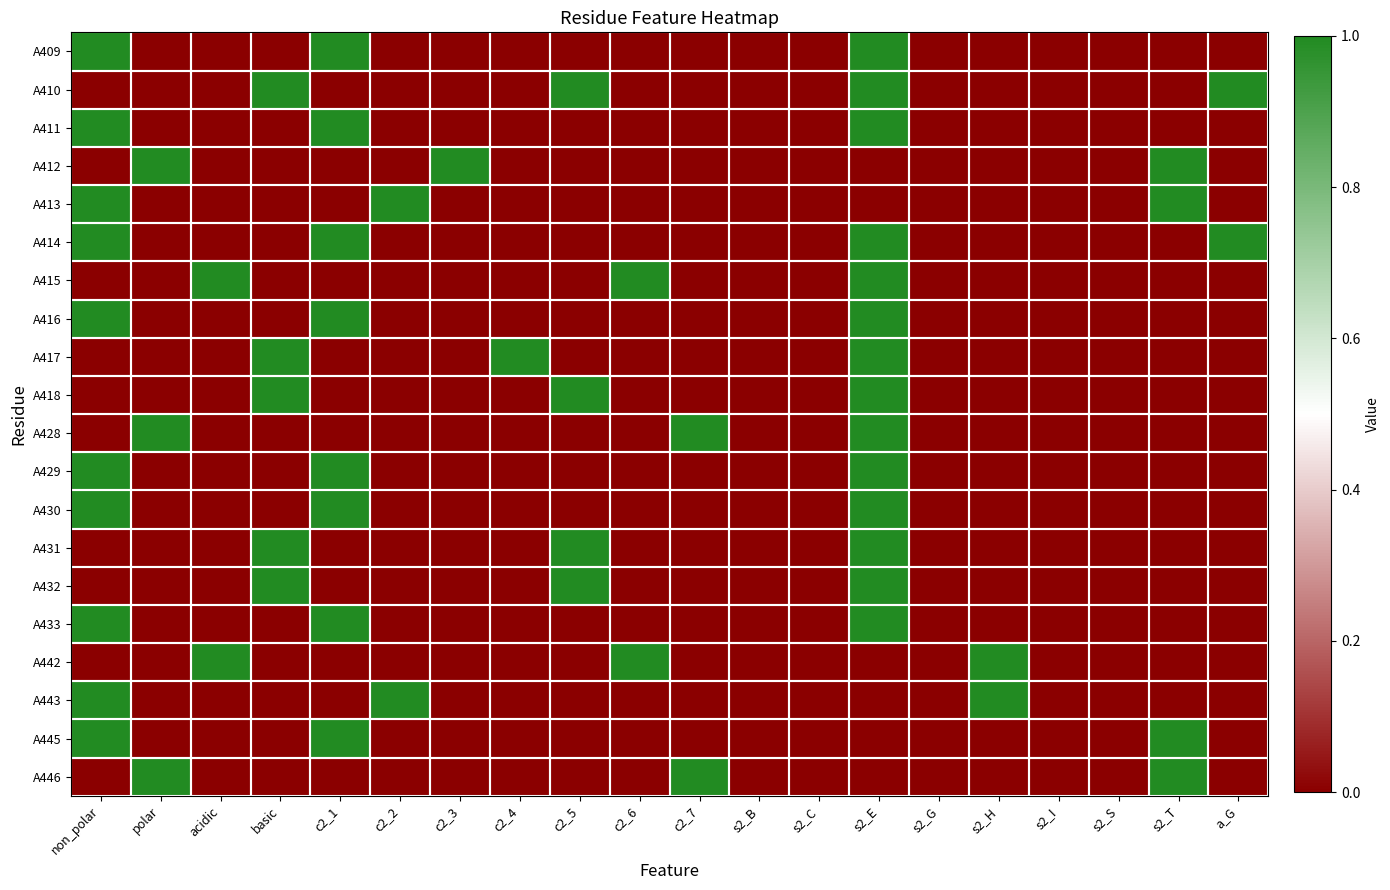

Reading left to right, what are all the values shown in this chart?

A409: non_polar=1	polar=0	acidic=0	basic=0	c2_1=1	c2_2=0	c2_3=0	c2_4=0	c2_5=0	c2_6=0	c2_7=0	s2_B=0	s2_C=0	s2_E=1	s2_G=0	s2_H=0	s2_I=0	s2_S=0	s2_T=0	a_G=0
A410: non_polar=0	polar=0	acidic=0	basic=1	c2_1=0	c2_2=0	c2_3=0	c2_4=0	c2_5=1	c2_6=0	c2_7=0	s2_B=0	s2_C=0	s2_E=1	s2_G=0	s2_H=0	s2_I=0	s2_S=0	s2_T=0	a_G=1
A411: non_polar=1	polar=0	acidic=0	basic=0	c2_1=1	c2_2=0	c2_3=0	c2_4=0	c2_5=0	c2_6=0	c2_7=0	s2_B=0	s2_C=0	s2_E=1	s2_G=0	s2_H=0	s2_I=0	s2_S=0	s2_T=0	a_G=0
A412: non_polar=0	polar=1	acidic=0	basic=0	c2_1=0	c2_2=0	c2_3=1	c2_4=0	c2_5=0	c2_6=0	c2_7=0	s2_B=0	s2_C=0	s2_E=0	s2_G=0	s2_H=0	s2_I=0	s2_S=0	s2_T=1	a_G=0
A413: non_polar=1	polar=0	acidic=0	basic=0	c2_1=0	c2_2=1	c2_3=0	c2_4=0	c2_5=0	c2_6=0	c2_7=0	s2_B=0	s2_C=0	s2_E=0	s2_G=0	s2_H=0	s2_I=0	s2_S=0	s2_T=1	a_G=0
A414: non_polar=1	polar=0	acidic=0	basic=0	c2_1=1	c2_2=0	c2_3=0	c2_4=0	c2_5=0	c2_6=0	c2_7=0	s2_B=0	s2_C=0	s2_E=1	s2_G=0	s2_H=0	s2_I=0	s2_S=0	s2_T=0	a_G=1
A415: non_polar=0	polar=0	acidic=1	basic=0	c2_1=0	c2_2=0	c2_3=0	c2_4=0	c2_5=0	c2_6=1	c2_7=0	s2_B=0	s2_C=0	s2_E=1	s2_G=0	s2_H=0	s2_I=0	s2_S=0	s2_T=0	a_G=0
A416: non_polar=1	polar=0	acidic=0	basic=0	c2_1=1	c2_2=0	c2_3=0	c2_4=0	c2_5=0	c2_6=0	c2_7=0	s2_B=0	s2_C=0	s2_E=1	s2_G=0	s2_H=0	s2_I=0	s2_S=0	s2_T=0	a_G=0
A417: non_polar=0	polar=0	acidic=0	basic=1	c2_1=0	c2_2=0	c2_3=0	c2_4=1	c2_5=0	c2_6=0	c2_7=0	s2_B=0	s2_C=0	s2_E=1	s2_G=0	s2_H=0	s2_I=0	s2_S=0	s2_T=0	a_G=0
A418: non_polar=0	polar=0	acidic=0	basic=1	c2_1=0	c2_2=0	c2_3=0	c2_4=0	c2_5=1	c2_6=0	c2_7=0	s2_B=0	s2_C=0	s2_E=1	s2_G=0	s2_H=0	s2_I=0	s2_S=0	s2_T=0	a_G=0
A428: non_polar=0	polar=1	acidic=0	basic=0	c2_1=0	c2_2=0	c2_3=0	c2_4=0	c2_5=0	c2_6=0	c2_7=1	s2_B=0	s2_C=0	s2_E=1	s2_G=0	s2_H=0	s2_I=0	s2_S=0	s2_T=0	a_G=0
A429: non_polar=1	polar=0	acidic=0	basic=0	c2_1=1	c2_2=0	c2_3=0	c2_4=0	c2_5=0	c2_6=0	c2_7=0	s2_B=0	s2_C=0	s2_E=1	s2_G=0	s2_H=0	s2_I=0	s2_S=0	s2_T=0	a_G=0
A430: non_polar=1	polar=0	acidic=0	basic=0	c2_1=1	c2_2=0	c2_3=0	c2_4=0	c2_5=0	c2_6=0	c2_7=0	s2_B=0	s2_C=0	s2_E=1	s2_G=0	s2_H=0	s2_I=0	s2_S=0	s2_T=0	a_G=0
A431: non_polar=0	polar=0	acidic=0	basic=1	c2_1=0	c2_2=0	c2_3=0	c2_4=0	c2_5=1	c2_6=0	c2_7=0	s2_B=0	s2_C=0	s2_E=1	s2_G=0	s2_H=0	s2_I=0	s2_S=0	s2_T=0	a_G=0
A432: non_polar=0	polar=0	acidic=0	basic=1	c2_1=0	c2_2=0	c2_3=0	c2_4=0	c2_5=1	c2_6=0	c2_7=0	s2_B=0	s2_C=0	s2_E=1	s2_G=0	s2_H=0	s2_I=0	s2_S=0	s2_T=0	a_G=0
A433: non_polar=1	polar=0	acidic=0	basic=0	c2_1=1	c2_2=0	c2_3=0	c2_4=0	c2_5=0	c2_6=0	c2_7=0	s2_B=0	s2_C=0	s2_E=1	s2_G=0	s2_H=0	s2_I=0	s2_S=0	s2_T=0	a_G=0
A442: non_polar=0	polar=0	acidic=1	basic=0	c2_1=0	c2_2=0	c2_3=0	c2_4=0	c2_5=0	c2_6=1	c2_7=0	s2_B=0	s2_C=0	s2_E=0	s2_G=0	s2_H=1	s2_I=0	s2_S=0	s2_T=0	a_G=0
A443: non_polar=1	polar=0	acidic=0	basic=0	c2_1=0	c2_2=1	c2_3=0	c2_4=0	c2_5=0	c2_6=0	c2_7=0	s2_B=0	s2_C=0	s2_E=0	s2_G=0	s2_H=1	s2_I=0	s2_S=0	s2_T=0	a_G=0
A445: non_polar=1	polar=0	acidic=0	basic=0	c2_1=1	c2_2=0	c2_3=0	c2_4=0	c2_5=0	c2_6=0	c2_7=0	s2_B=0	s2_C=0	s2_E=0	s2_G=0	s2_H=0	s2_I=0	s2_S=0	s2_T=1	a_G=0
A446: non_polar=0	polar=1	acidic=0	basic=0	c2_1=0	c2_2=0	c2_3=0	c2_4=0	c2_5=0	c2_6=0	c2_7=1	s2_B=0	s2_C=0	s2_E=0	s2_G=0	s2_H=0	s2_I=0	s2_S=0	s2_T=1	a_G=0